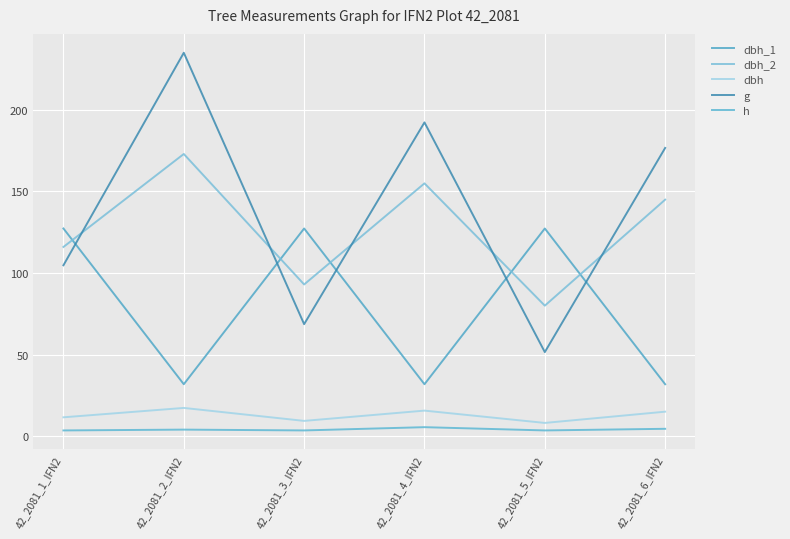

How many lines are shown in the chart?

5